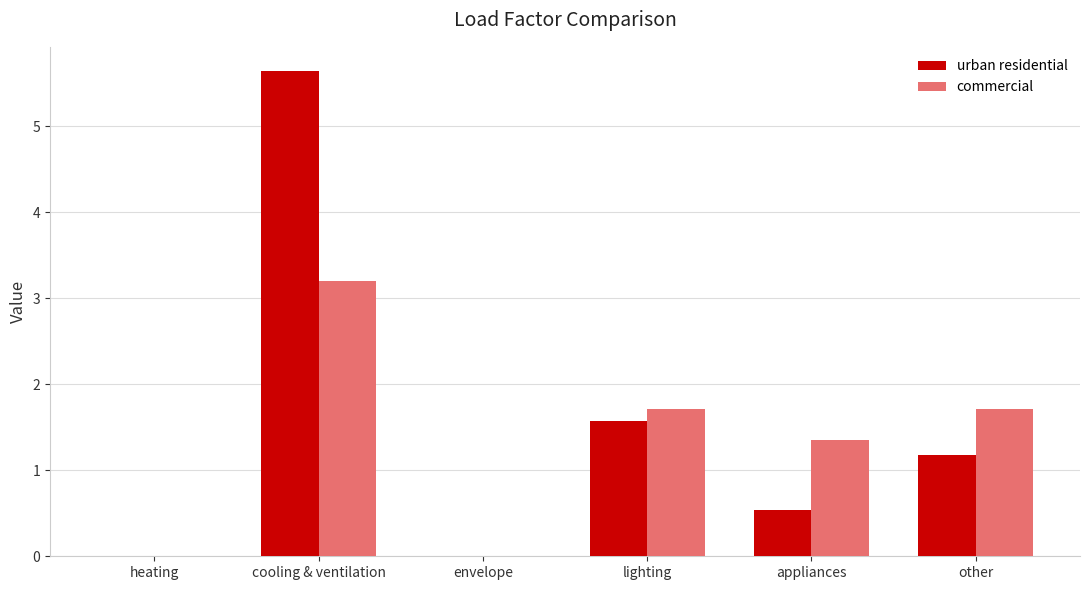

True or false: urban residential has a value of 1.0 at appliances.

False